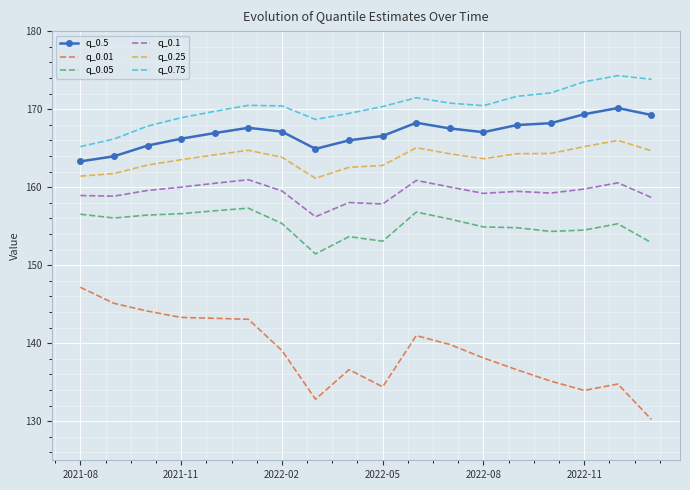

List the series in order of their peak value, lowest first.

q_0.01, q_0.05, q_0.1, q_0.25, q_0.5, q_0.75